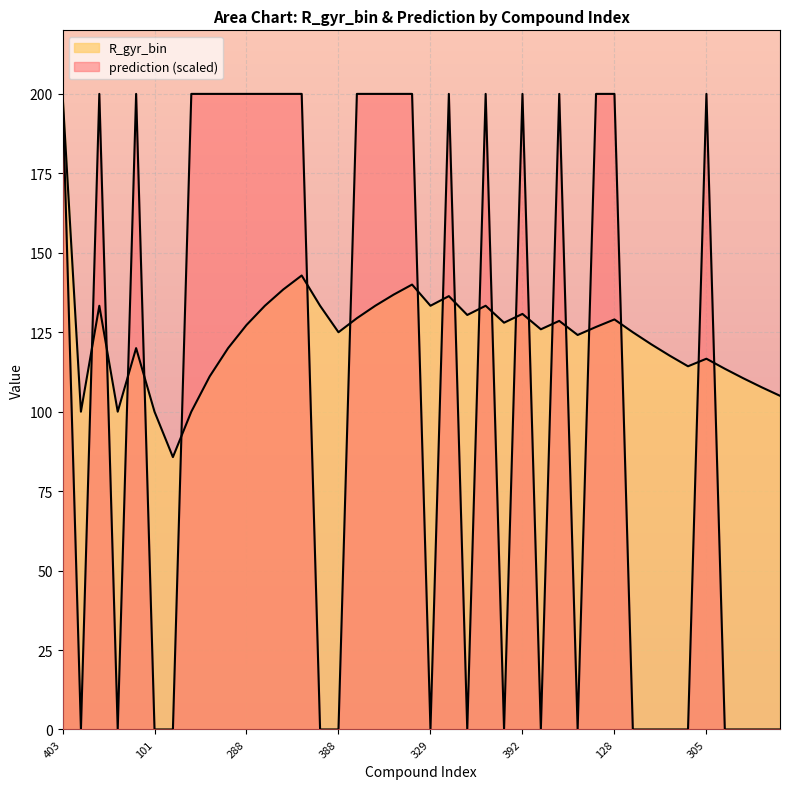

Reading right to left, extract all data points from this chart.

0	0	0	0	200	0	0	0	0	200	200	0	200	0	200	0	200	0	200	0	200	200	200	200	0	0	200	200	200	200	200	200	200	0	0	200	0	200	0	200